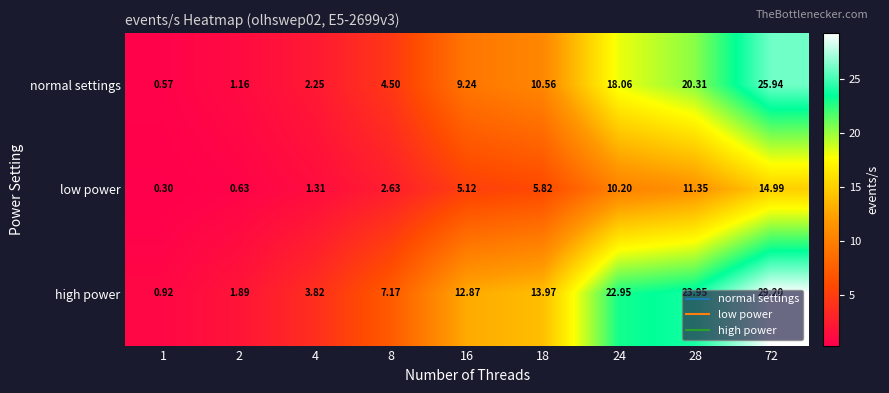

Which series changed the most between 24 and 28?

normal settings